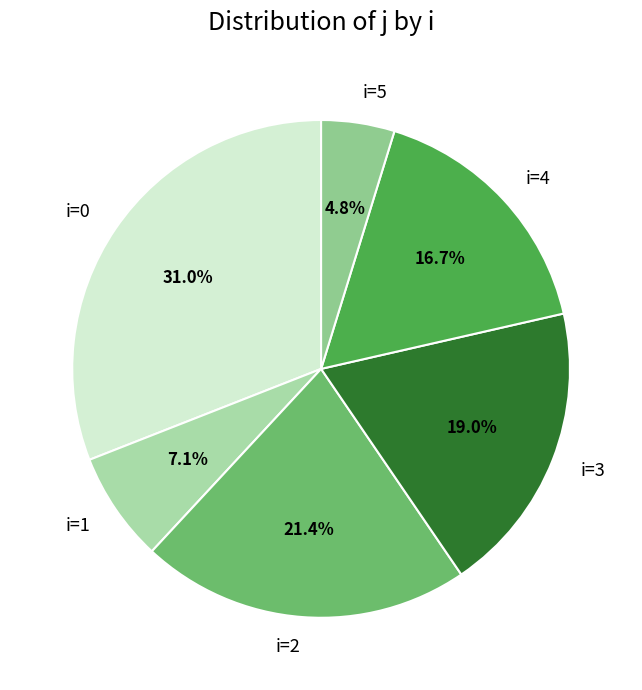

Does any single category account for the majority?

No